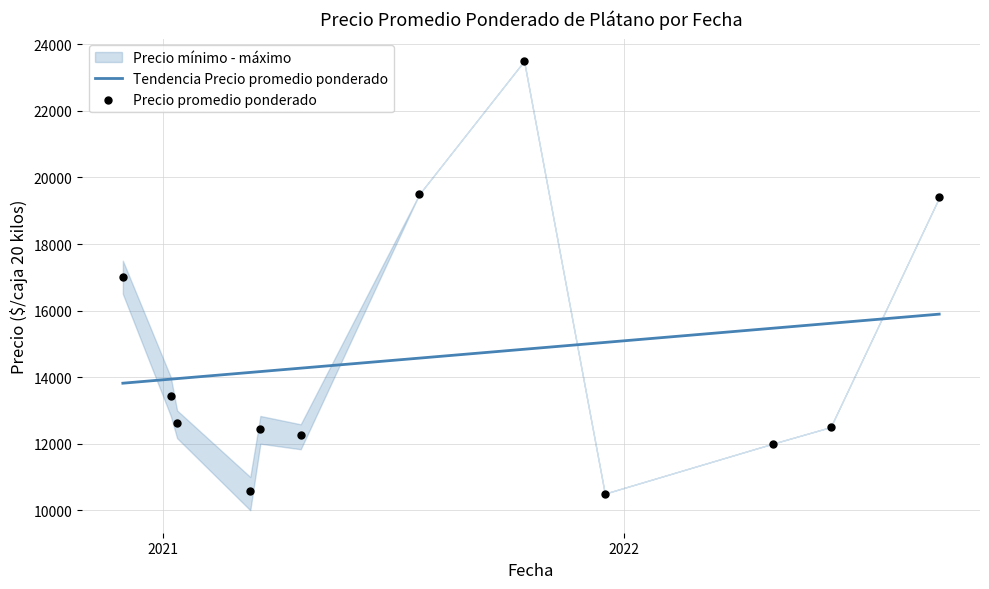

What is the lowest value of the Tendencia Precio promedio ponderado series?

13818.0